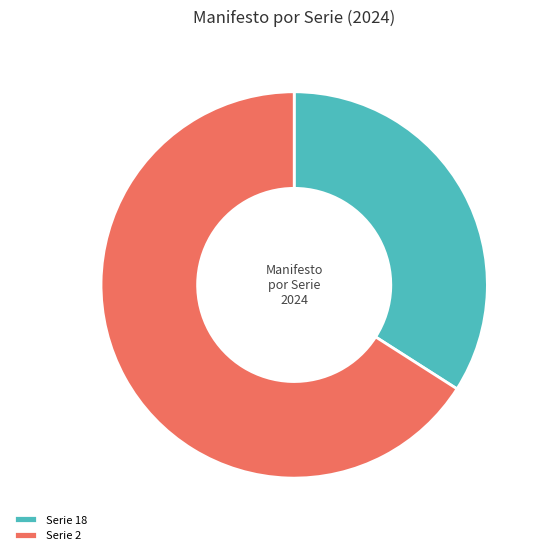

What is the largest slice in the pie chart?

Serie 2